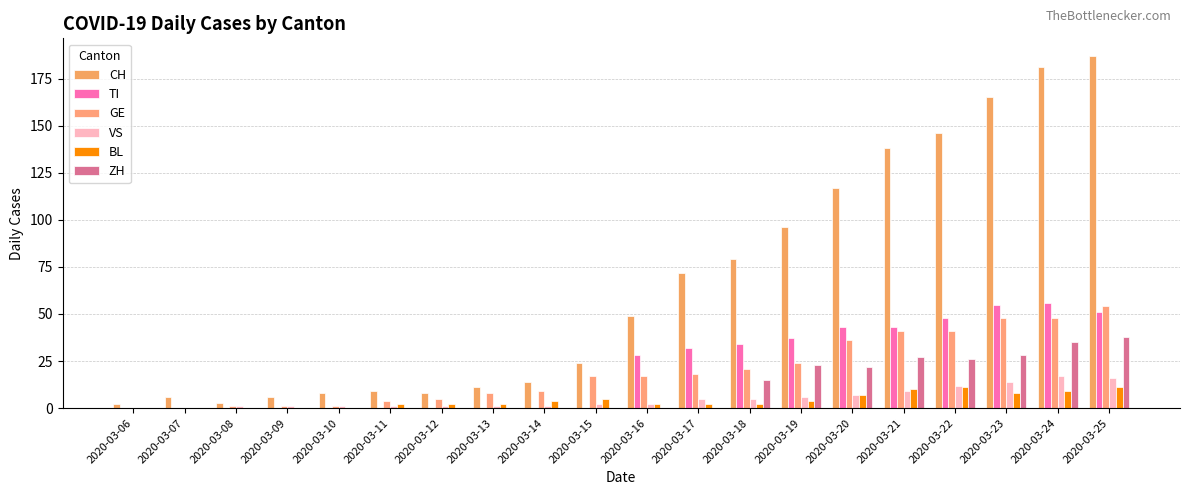

How many groups of bars are there?

20